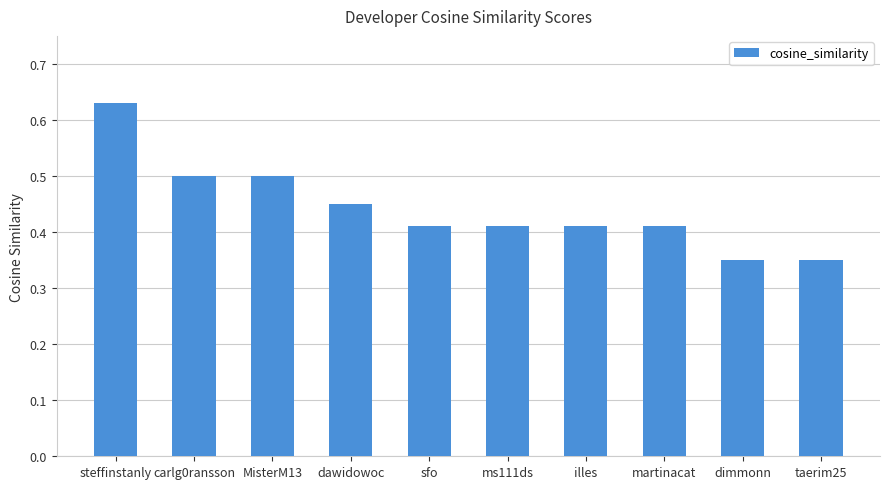

What is the sum of all values?

4.4